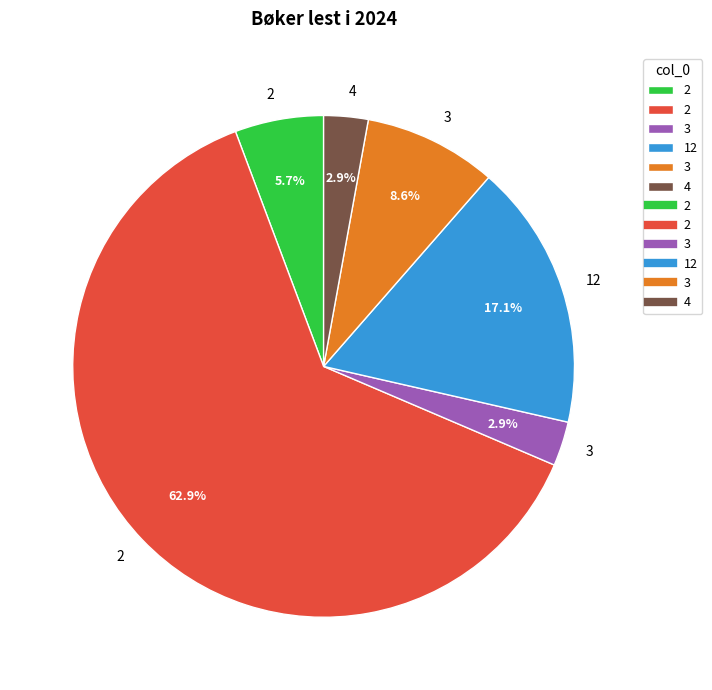

Is there a majority slice in this chart?

Yes